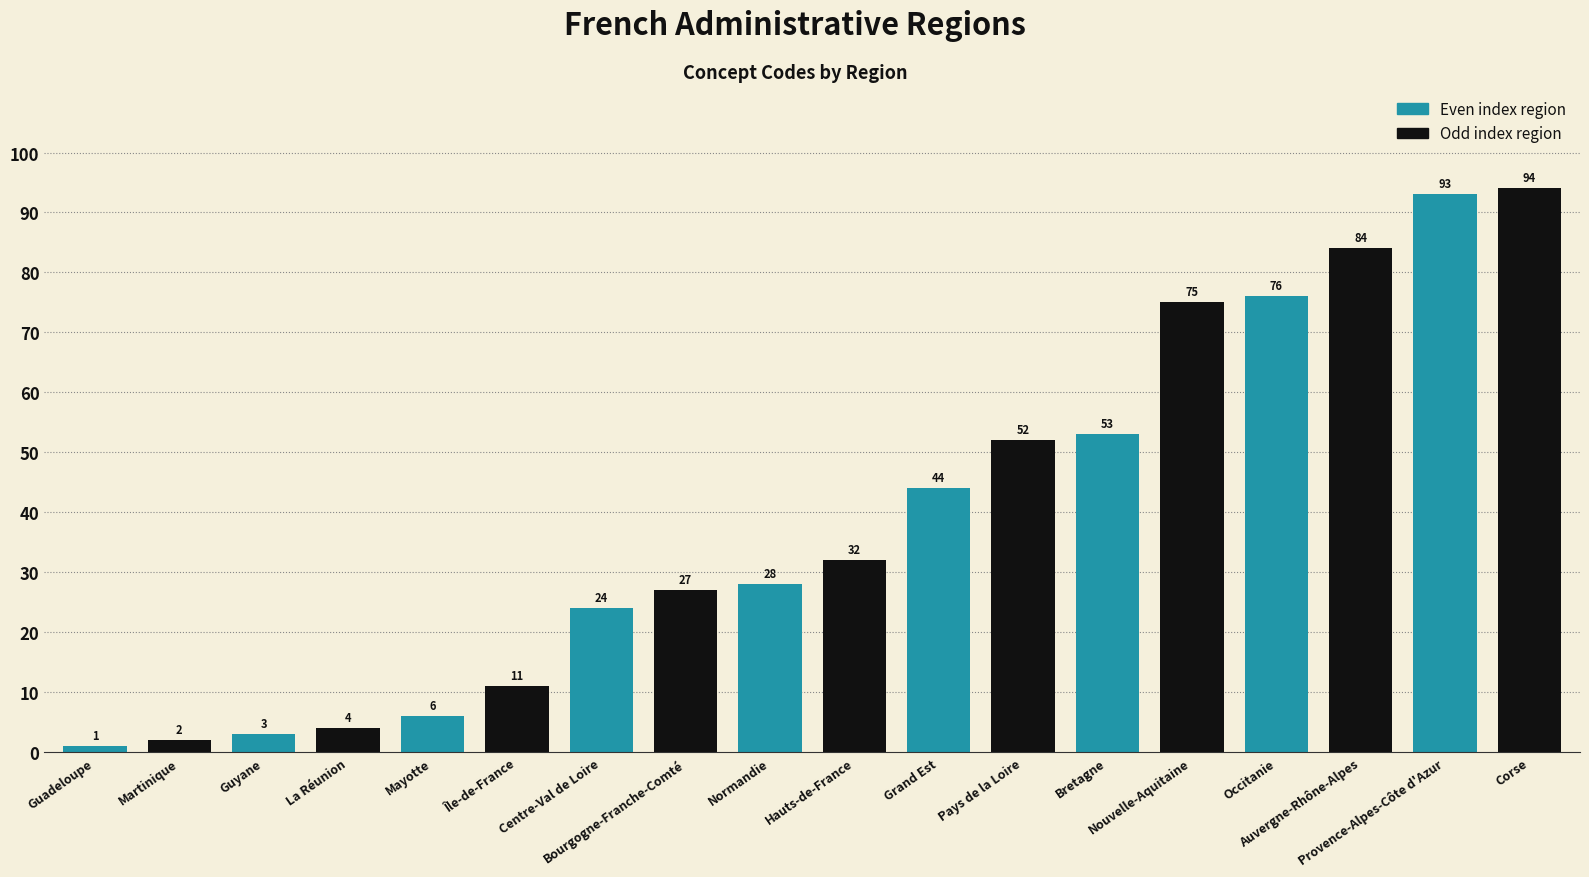

What is the sum of the values at Corse and Normandie?

122